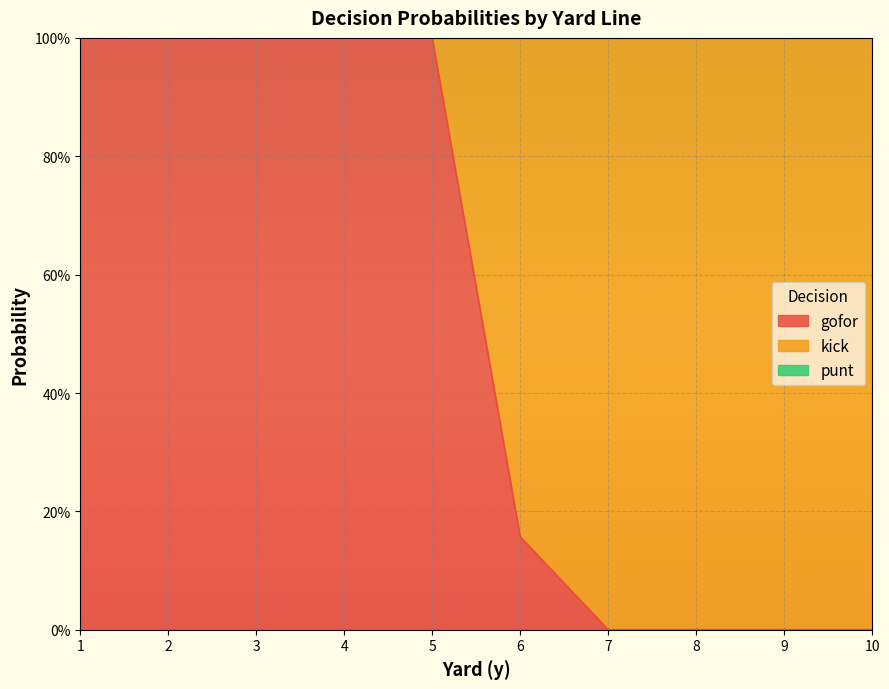

Which label corresponds to the largest value in the chart?

4